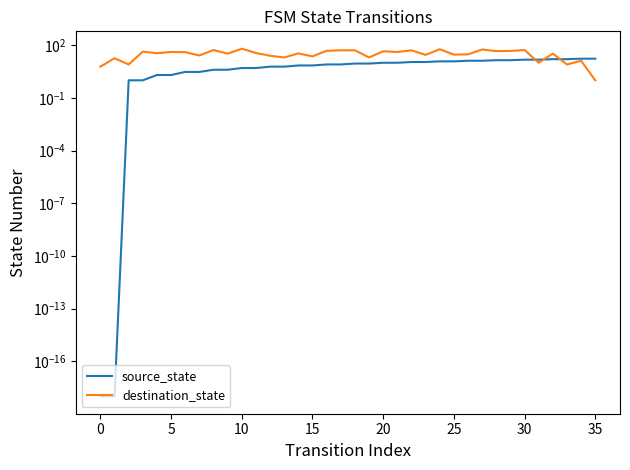

Between 5 and 27, which series saw the biggest shift?

destination_state